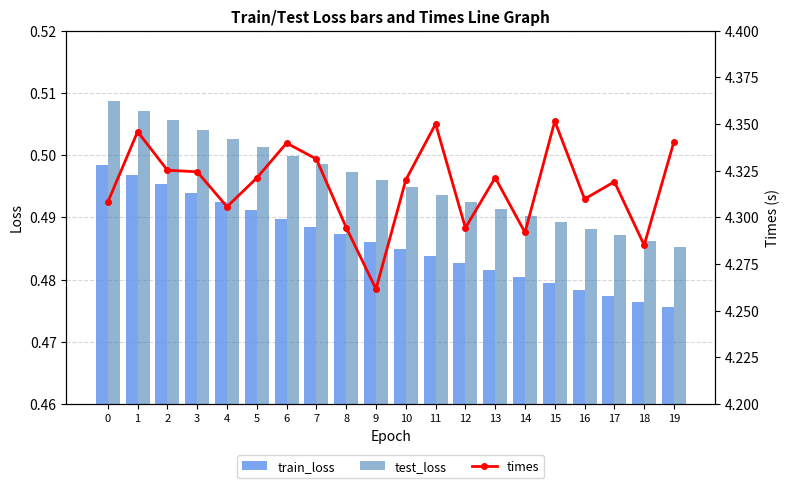

What is the difference between the highest and lowest values at 17?

3.8